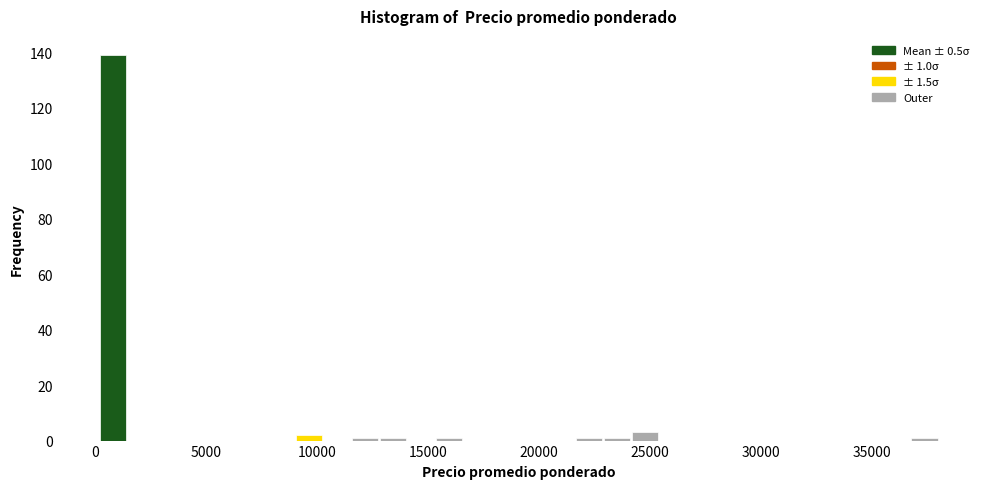

Read against the x-axis, roughly where is the centre of the tallest bar?

1000